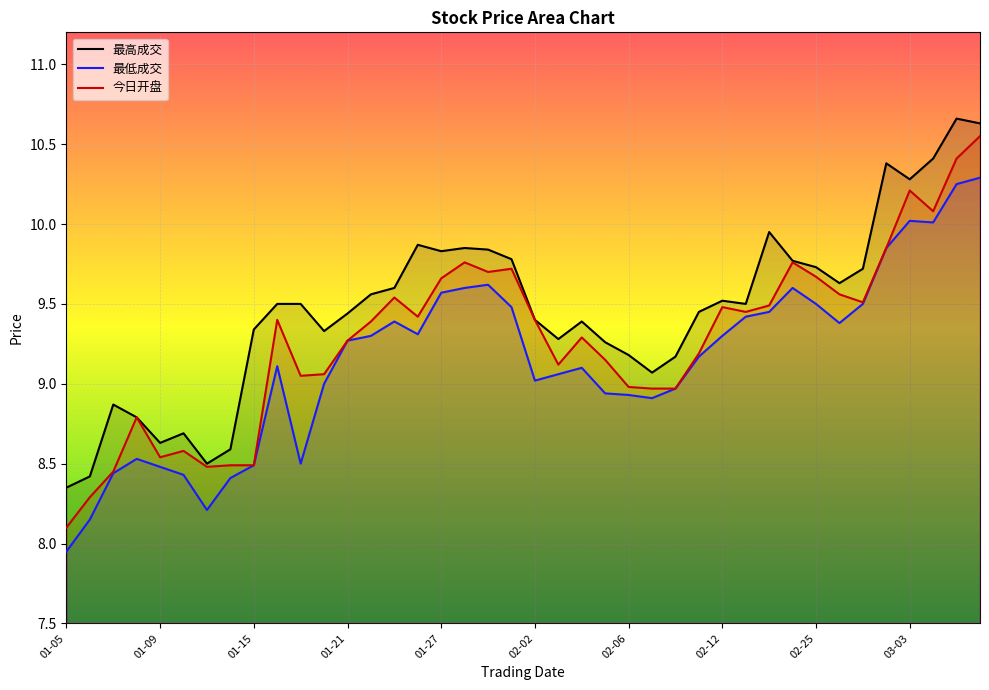

What is the sum of all 最高成交 values?

378.7